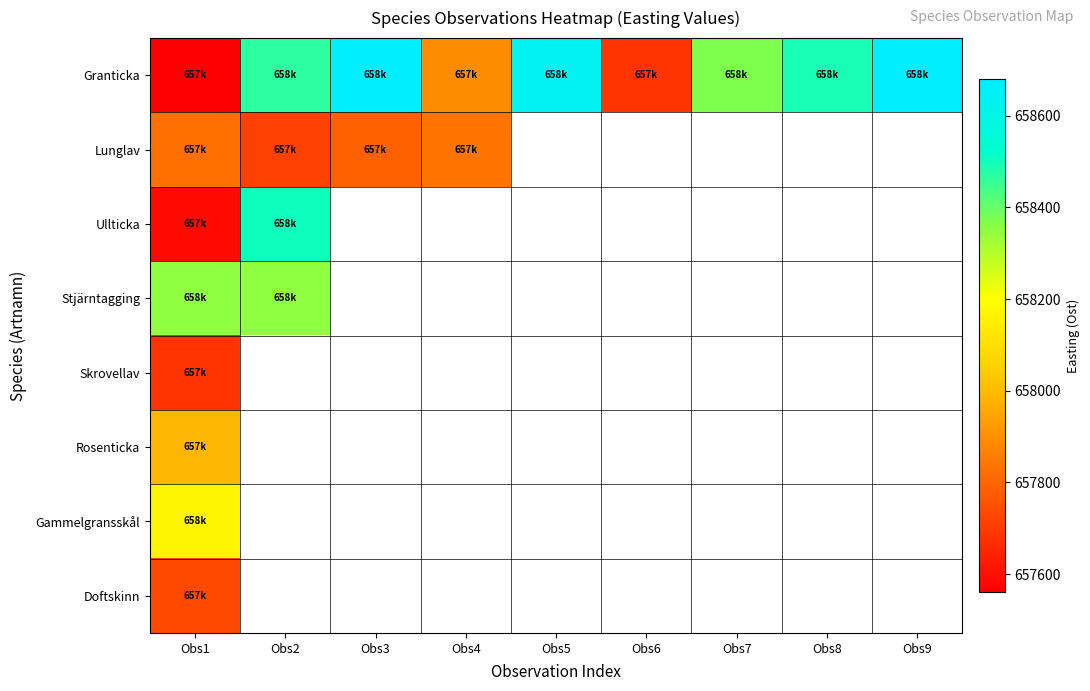

What is the minimum value shown in the chart?

657561.0